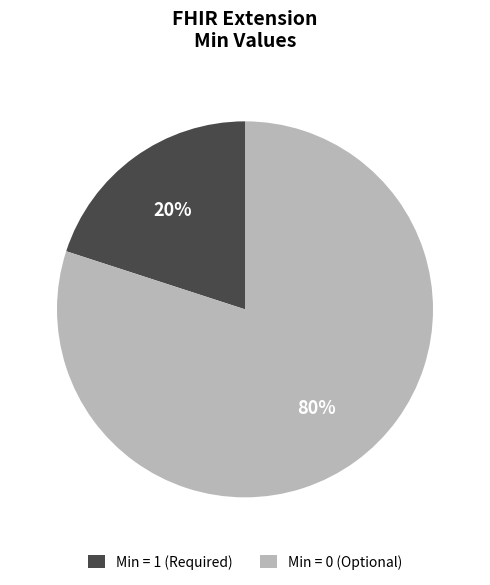

Count the number of slices in the pie.

2